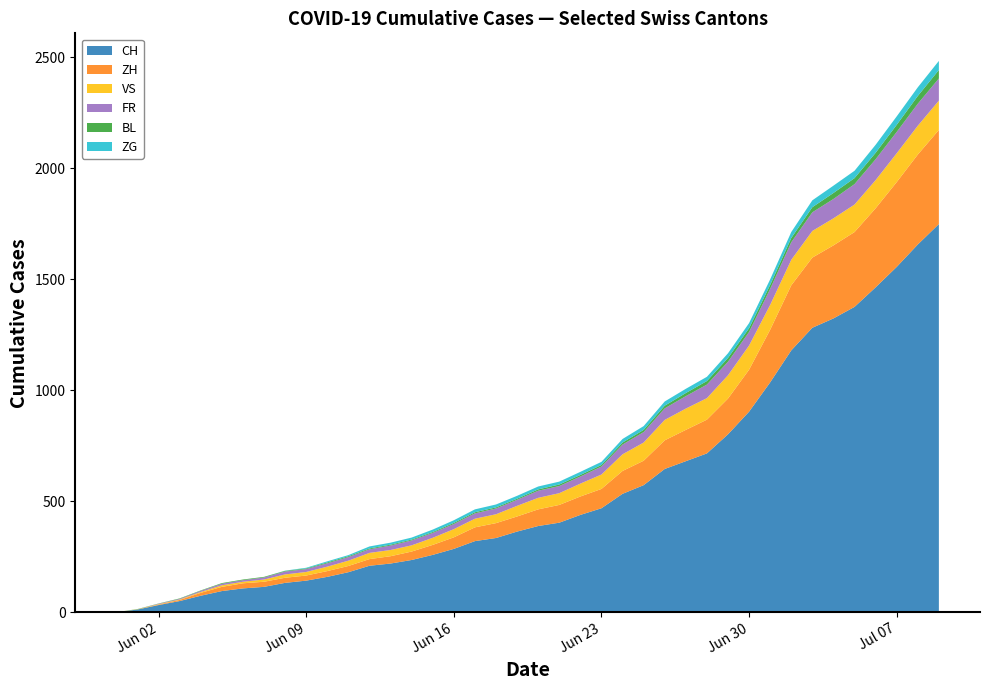

Reading left to right, list all the values displayed in this chart.

CH: 0=0	1=12	2=32	3=50	4=74	5=95	6=107	7=114	8=132	9=142	10=159	11=180	12=209	13=219	14=235	15=258	16=285	17=320	18=334	19=363	20=388	21=403	22=438	23=468	24=533	25=572	26=645	27=680	28=715	29=801	30=903	31=1035	32=1179	33=1281	34=1323	35=1375	36=1463	37=1555	38=1656	39=1748
ZH: 0=0	1=0	2=2	3=5	4=13	5=19	6=23	7=23	8=23	9=23	10=26	11=28	12=30	13=33	14=38	15=45	16=52	17=62	18=67	19=68	20=75	21=80	22=83	23=87	24=103	25=110	26=129	27=141	28=152	29=161	30=189	31=237	32=293	33=316	34=329	35=337	36=356	37=382	38=405	39=424
VS: 0=0	1=1	2=2	3=2	4=4	5=7	6=7	7=10	8=15	9=16	10=20	11=24	12=28	13=28	14=28	15=32	16=37	17=39	18=40	19=48	20=52	21=53	22=58	23=65	24=75	25=82	26=92	27=96	28=97	29=105	30=109	31=112	32=115	33=120	34=122	35=124	36=127	37=130	38=130	39=132
FR: 0=0	1=0	2=2	3=3	4=5	5=7	6=7	7=9	8=13	9=13	10=15	11=16	12=16	13=20	14=22	15=22	16=23	17=24	18=26	19=27	20=32	21=32	22=32	23=36	24=44	25=47	26=52	27=56	28=61	29=61	30=61	31=72	32=79	33=84	34=87	35=92	36=94	37=96	38=99	39=100
BL: 0=0	1=1	2=1	3=2	4=2	5=3	6=3	7=3	8=3	9=3	10=4	11=4	12=4	13=4	14=4	15=4	16=5	17=5	18=5	19=5	20=6	21=7	22=7	23=7	24=9	25=10	26=12	27=14	28=16	29=17	30=17	31=18	32=19	33=23	34=27	35=27	36=29	37=32	38=35	39=38
ZG: 0=0	1=0	2=0	3=0	4=0	5=0	6=0	7=0	8=1	9=3	10=5	11=5	12=9	13=9	14=9	15=11	16=12	17=13	18=13	19=13	20=13	21=13	22=14	23=14	24=16	25=17	26=19	27=19	28=19	29=21	30=23	31=25	32=27	33=31	34=33	35=33	36=36	37=38	38=39	39=41